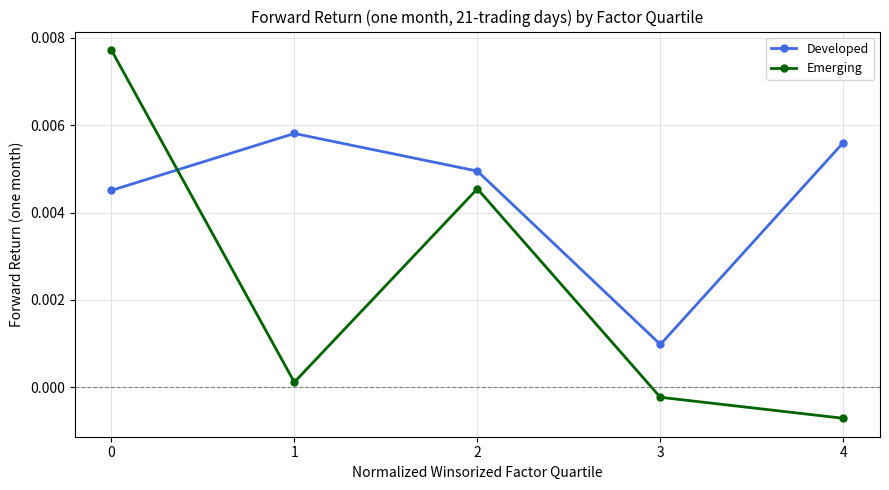

Where is Emerging nearest to the value 0?

1